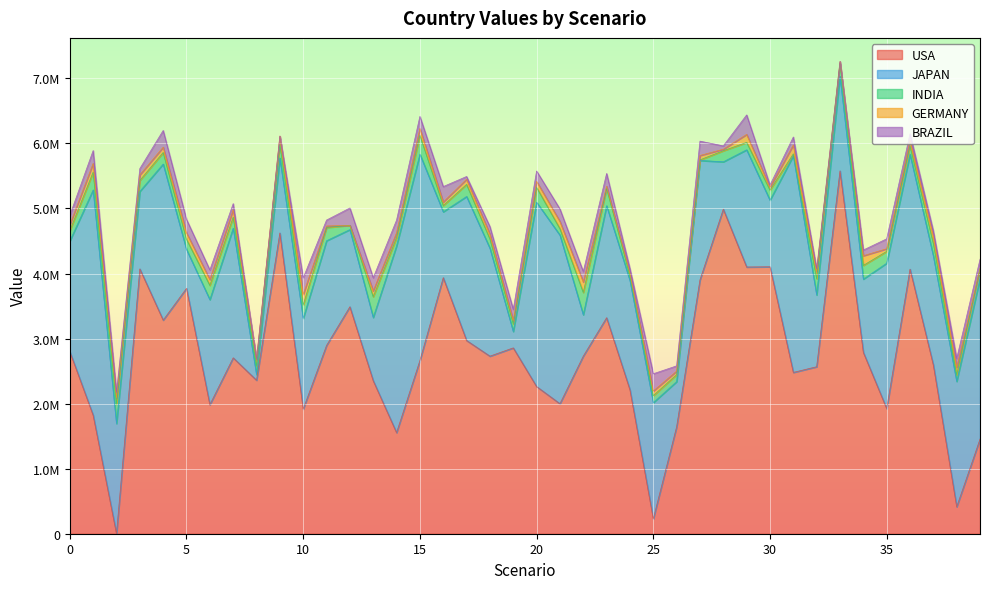

At which label does BRAZIL reach its peak?

29